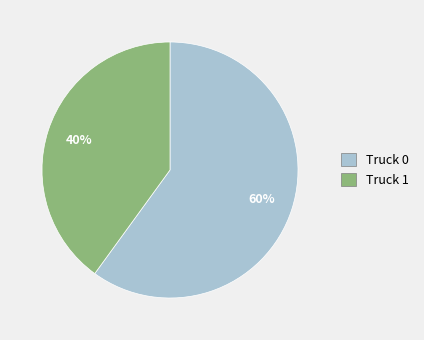

Is it true that Truck 0 is 69% of the pie?

False